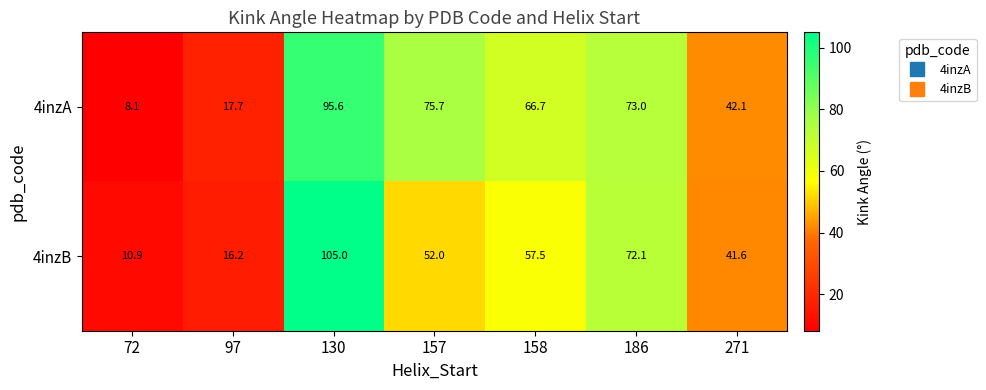

Is it true that 4inzB equals 58.9 at 271?

False